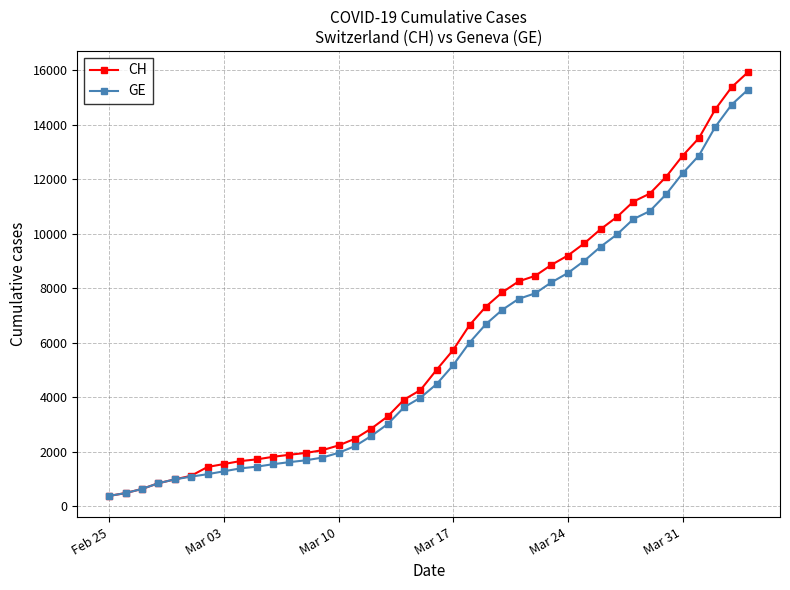

What is the minimum value for GE?

375